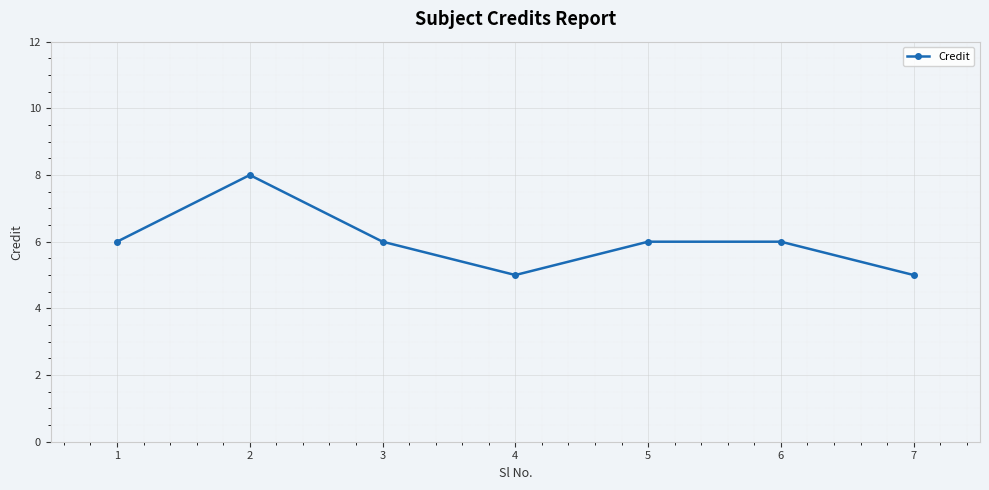

What is the ratio of the value at 6 to the value at 1?

1.0